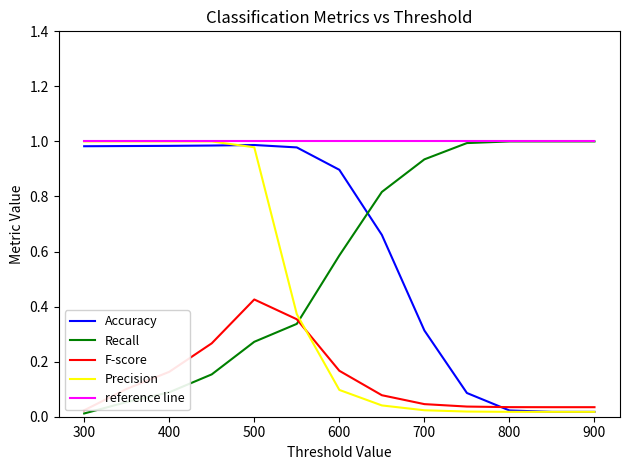

Is it true that Precision equals 1.0 at 400?

True